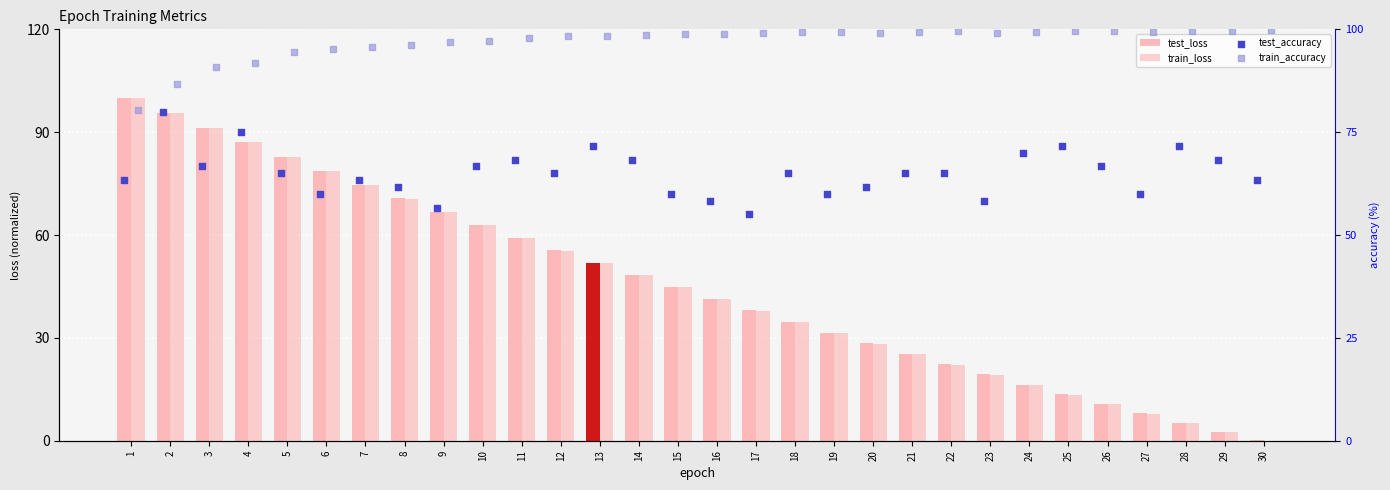

What is the total value across all series at 26?

187.7